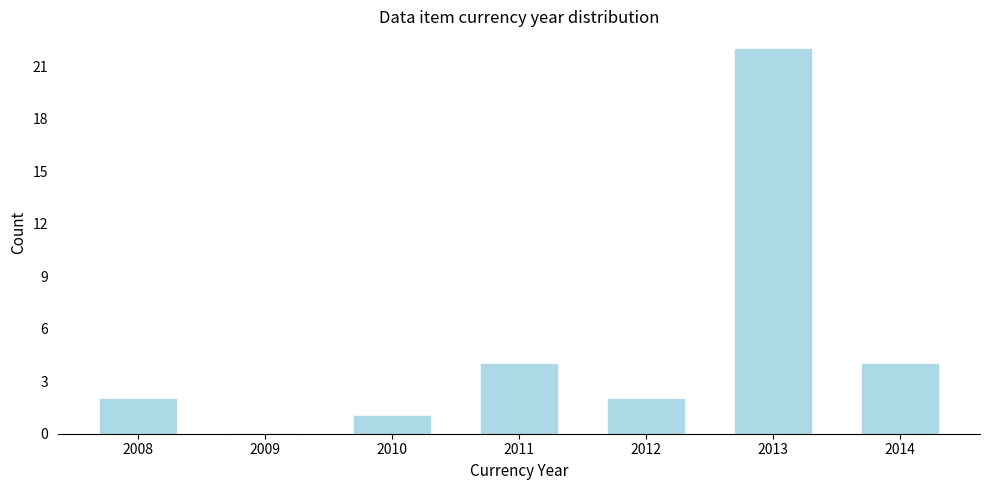

Reading right to left, transcribe all the data shown in this chart.

2014=4	2013=22	2012=2	2011=4	2010=1	2009=0	2008=2